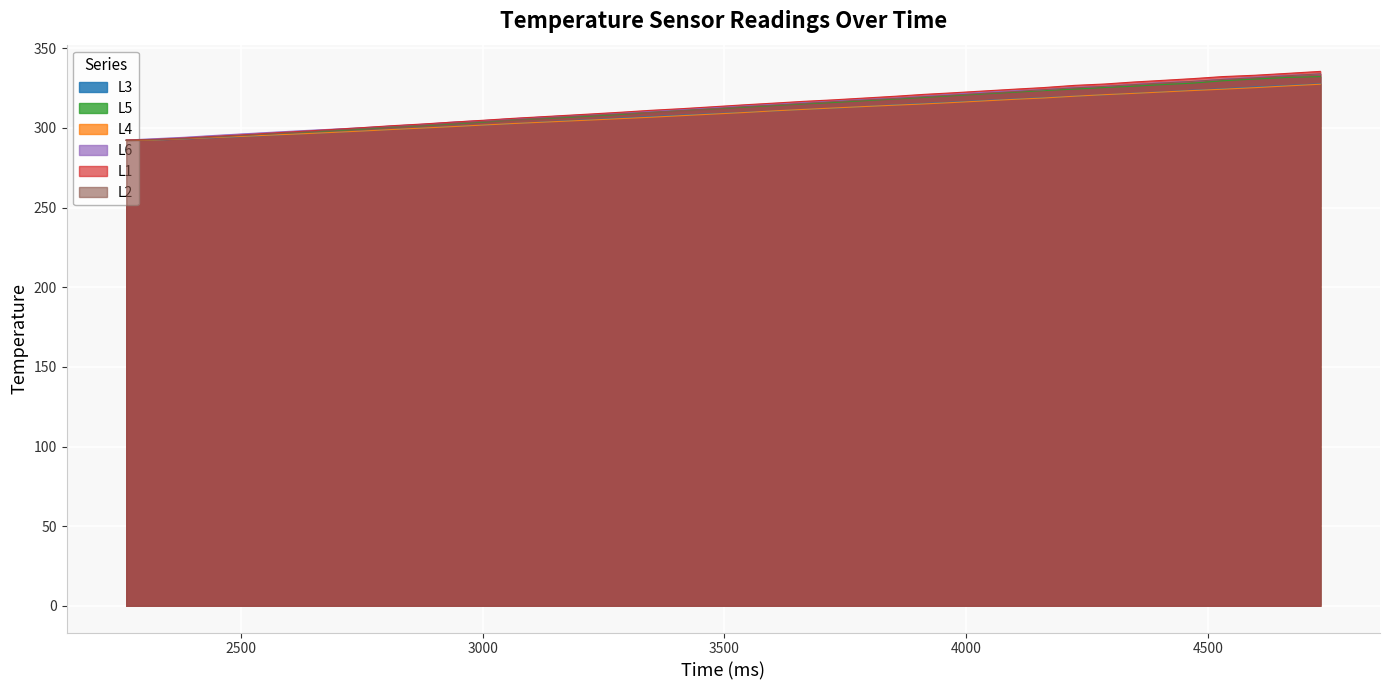

Which series has the largest range (max minus min)?

L1